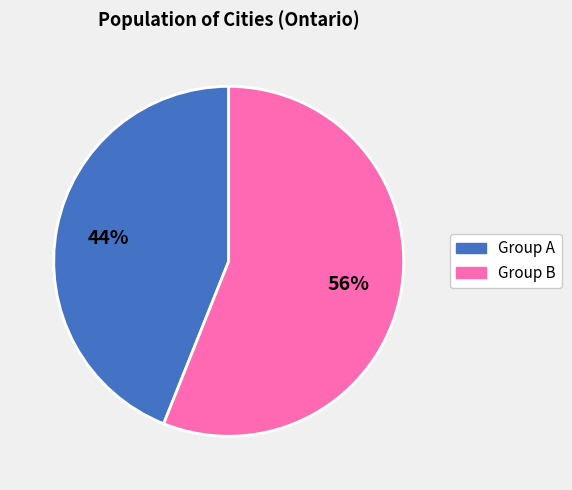

Is there a majority slice in this chart?

Yes